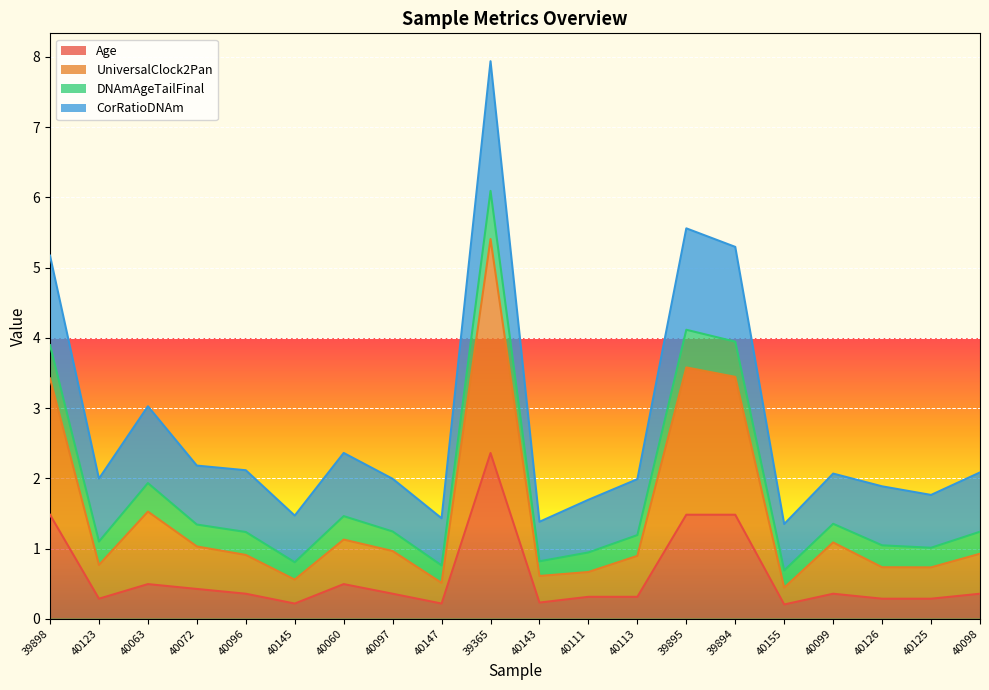

True or false: DNAmAgeTailFinal and Age cross at least once.

False